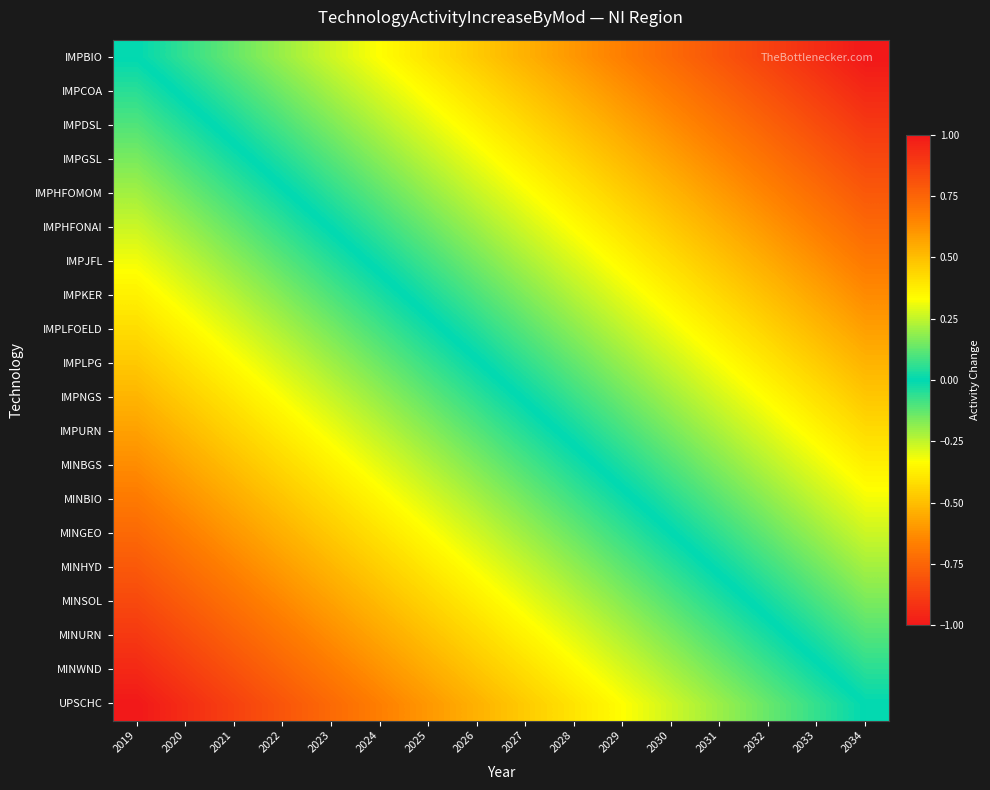

Reading left to right, list all the values displayed in this chart.

IMPBIO: 2019=0.0	2020=0.1	2021=0.1	2022=0.2	2023=0.3	2024=0.3	2025=0.4	2026=0.5	2027=0.5	2028=0.6	2029=0.7	2030=0.7	2031=0.8	2032=0.9	2033=0.9	2034=1.0
IMPCOA: 2019=-0.1	2020=0.0	2021=0.1	2022=0.1	2023=0.2	2024=0.3	2025=0.3	2026=0.4	2027=0.5	2028=0.5	2029=0.6	2030=0.7	2031=0.7	2032=0.8	2033=0.9	2034=0.9
IMPDSL: 2019=-0.1	2020=-0.0	2021=0.0	2022=0.1	2023=0.2	2024=0.2	2025=0.3	2026=0.4	2027=0.4	2028=0.5	2029=0.6	2030=0.6	2031=0.7	2032=0.8	2033=0.8	2034=0.9
IMPGSL: 2019=-0.2	2020=-0.1	2021=-0.0	2022=0.0	2023=0.1	2024=0.2	2025=0.2	2026=0.3	2027=0.4	2028=0.4	2029=0.5	2030=0.6	2031=0.6	2032=0.7	2033=0.8	2034=0.8
IMPHFOMOM: 2019=-0.2	2020=-0.1	2021=-0.1	2022=-0.0	2023=0.1	2024=0.1	2025=0.2	2026=0.3	2027=0.3	2028=0.4	2029=0.5	2030=0.5	2031=0.6	2032=0.7	2033=0.7	2034=0.8
IMPHFONAI: 2019=-0.3	2020=-0.2	2021=-0.1	2022=-0.1	2023=0.0	2024=0.1	2025=0.1	2026=0.2	2027=0.3	2028=0.3	2029=0.4	2030=0.5	2031=0.5	2032=0.6	2033=0.7	2034=0.7
IMPJFL: 2019=-0.3	2020=-0.2	2021=-0.2	2022=-0.1	2023=-0.0	2024=0.0	2025=0.1	2026=0.2	2027=0.2	2028=0.3	2029=0.4	2030=0.4	2031=0.5	2032=0.6	2033=0.6	2034=0.7
IMPKER: 2019=-0.4	2020=-0.3	2021=-0.2	2022=-0.2	2023=-0.1	2024=-0.0	2025=0.0	2026=0.1	2027=0.2	2028=0.2	2029=0.3	2030=0.4	2031=0.4	2032=0.5	2033=0.6	2034=0.6
IMPLFOELD: 2019=-0.4	2020=-0.4	2021=-0.3	2022=-0.2	2023=-0.2	2024=-0.1	2025=-0.0	2026=0.0	2027=0.1	2028=0.2	2029=0.2	2030=0.3	2031=0.4	2032=0.4	2033=0.5	2034=0.6
IMPLPG: 2019=-0.5	2020=-0.4	2021=-0.3	2022=-0.3	2023=-0.2	2024=-0.1	2025=-0.1	2026=-0.0	2027=0.1	2028=0.1	2029=0.2	2030=0.3	2031=0.3	2032=0.4	2033=0.5	2034=0.5
IMPNGS: 2019=-0.5	2020=-0.5	2021=-0.4	2022=-0.3	2023=-0.3	2024=-0.2	2025=-0.1	2026=-0.1	2027=0.0	2028=0.1	2029=0.1	2030=0.2	2031=0.3	2032=0.3	2033=0.4	2034=0.5
IMPURN: 2019=-0.6	2020=-0.5	2021=-0.4	2022=-0.4	2023=-0.3	2024=-0.2	2025=-0.2	2026=-0.1	2027=-0.0	2028=0.0	2029=0.1	2030=0.2	2031=0.2	2032=0.3	2033=0.4	2034=0.4
MINBGS: 2019=-0.6	2020=-0.6	2021=-0.5	2022=-0.4	2023=-0.4	2024=-0.3	2025=-0.2	2026=-0.2	2027=-0.1	2028=-0.0	2029=0.0	2030=0.1	2031=0.2	2032=0.2	2033=0.3	2034=0.4
MINBIO: 2019=-0.7	2020=-0.6	2021=-0.6	2022=-0.5	2023=-0.4	2024=-0.4	2025=-0.3	2026=-0.2	2027=-0.2	2028=-0.1	2029=-0.0	2030=0.0	2031=0.1	2032=0.2	2033=0.2	2034=0.3
MINGEO: 2019=-0.7	2020=-0.7	2021=-0.6	2022=-0.5	2023=-0.5	2024=-0.4	2025=-0.3	2026=-0.3	2027=-0.2	2028=-0.1	2029=-0.1	2030=-0.0	2031=0.1	2032=0.1	2033=0.2	2034=0.3
MINHYD: 2019=-0.8	2020=-0.7	2021=-0.7	2022=-0.6	2023=-0.5	2024=-0.5	2025=-0.4	2026=-0.3	2027=-0.3	2028=-0.2	2029=-0.1	2030=-0.1	2031=0.0	2032=0.1	2033=0.1	2034=0.2
MINSOL: 2019=-0.8	2020=-0.8	2021=-0.7	2022=-0.6	2023=-0.6	2024=-0.5	2025=-0.4	2026=-0.4	2027=-0.3	2028=-0.2	2029=-0.2	2030=-0.1	2031=-0.0	2032=0.0	2033=0.1	2034=0.2
MINURN: 2019=-0.9	2020=-0.8	2021=-0.8	2022=-0.7	2023=-0.6	2024=-0.6	2025=-0.5	2026=-0.4	2027=-0.4	2028=-0.3	2029=-0.2	2030=-0.2	2031=-0.1	2032=-0.0	2033=0.0	2034=0.1
MINWND: 2019=-0.9	2020=-0.9	2021=-0.8	2022=-0.7	2023=-0.7	2024=-0.6	2025=-0.5	2026=-0.5	2027=-0.4	2028=-0.3	2029=-0.3	2030=-0.2	2031=-0.1	2032=-0.1	2033=-0.0	2034=0.1
UPSCHC: 2019=-1.0	2020=-0.9	2021=-0.9	2022=-0.8	2023=-0.7	2024=-0.7	2025=-0.6	2026=-0.5	2027=-0.5	2028=-0.4	2029=-0.3	2030=-0.3	2031=-0.2	2032=-0.1	2033=-0.1	2034=0.0